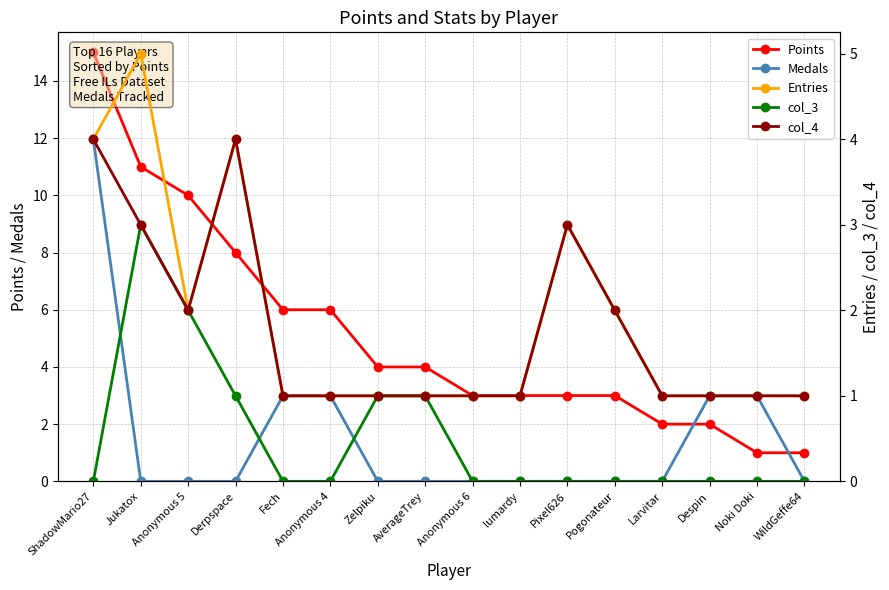

At which category is the sum across all series the highest?

ShadowMario27